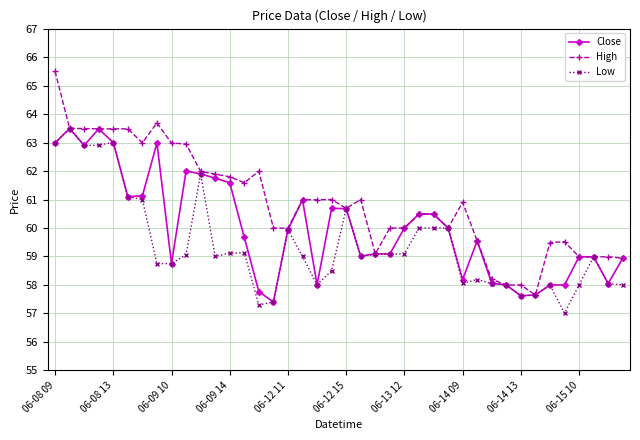

What is the smallest value displayed?

57.0